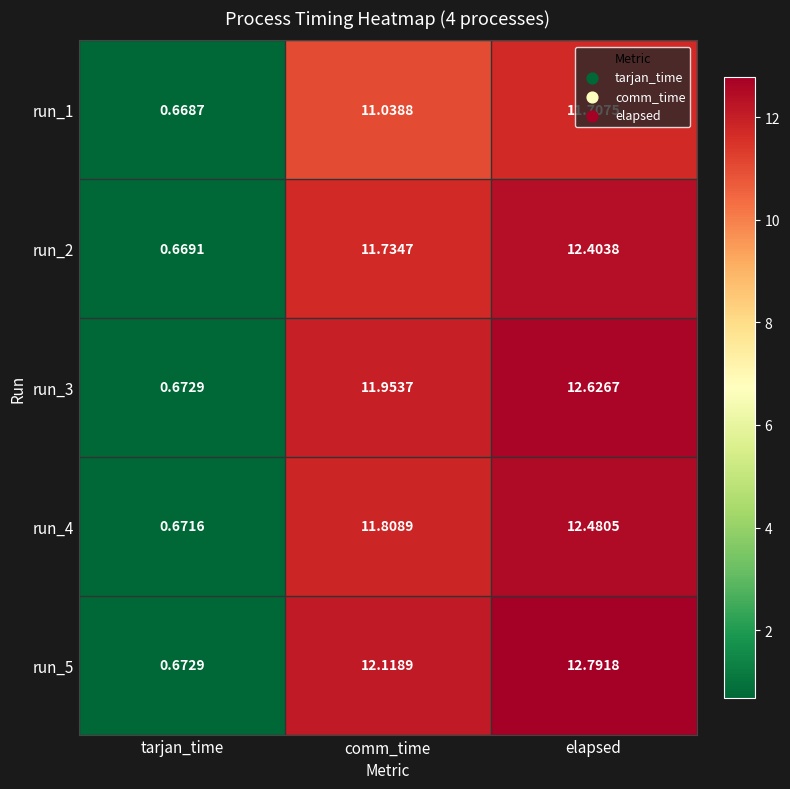

Which category has the highest value across all series?

elapsed